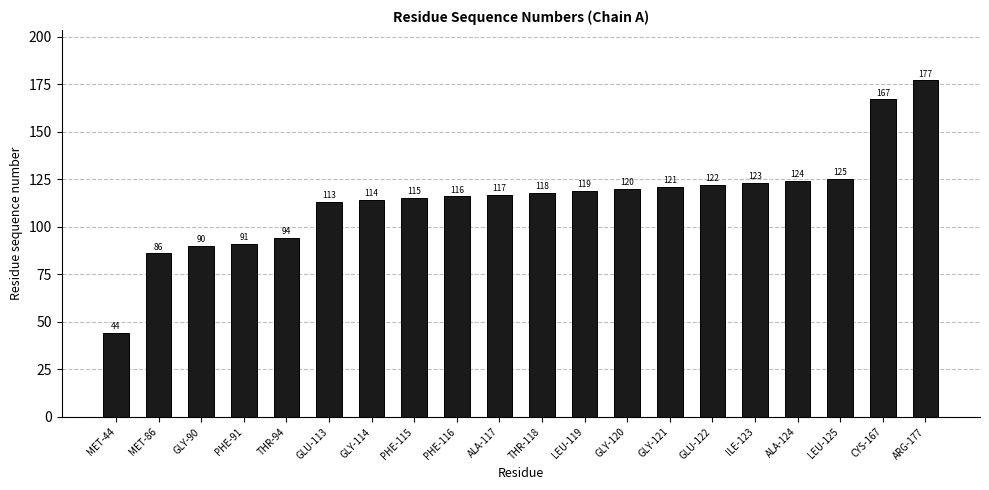

What is the difference between the second highest and second lowest values?

81